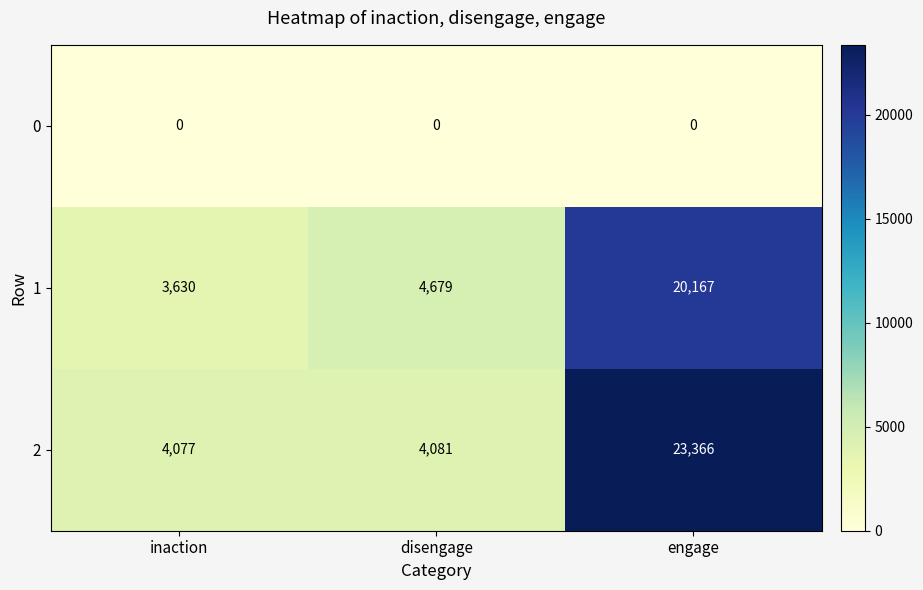

Which series changed the most between inaction and disengage?

1